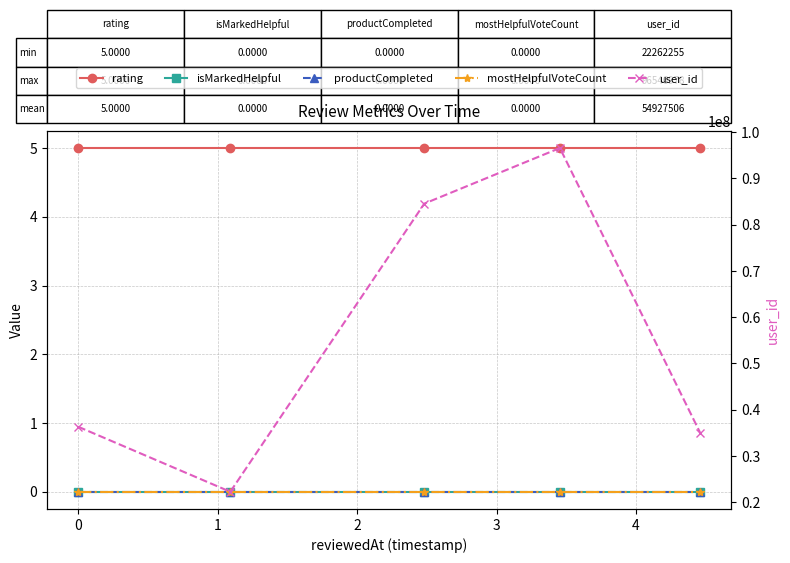

Which series has the widest spread of values?

user_id